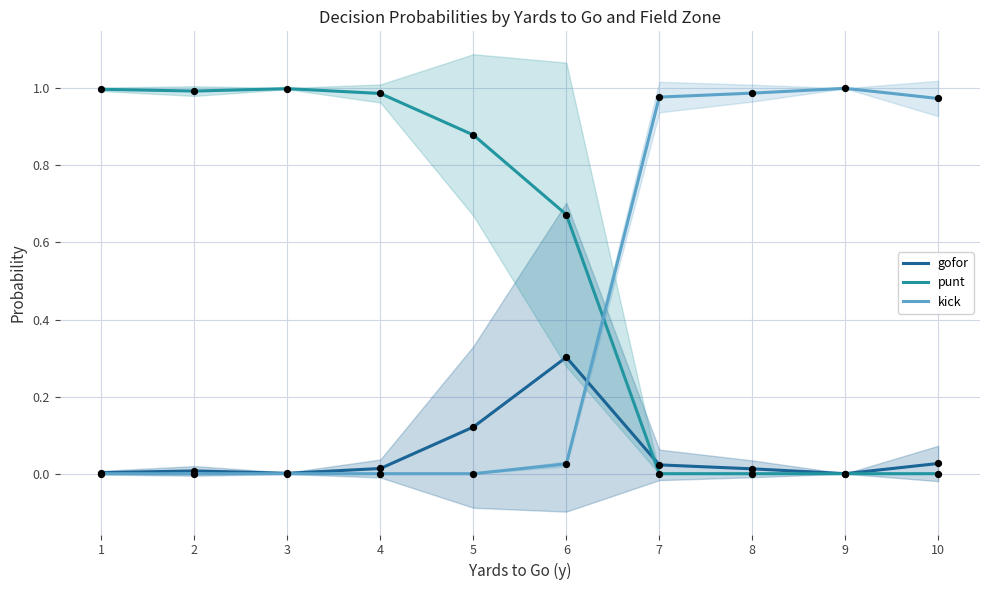

At which category is the sum across all series the highest?

1